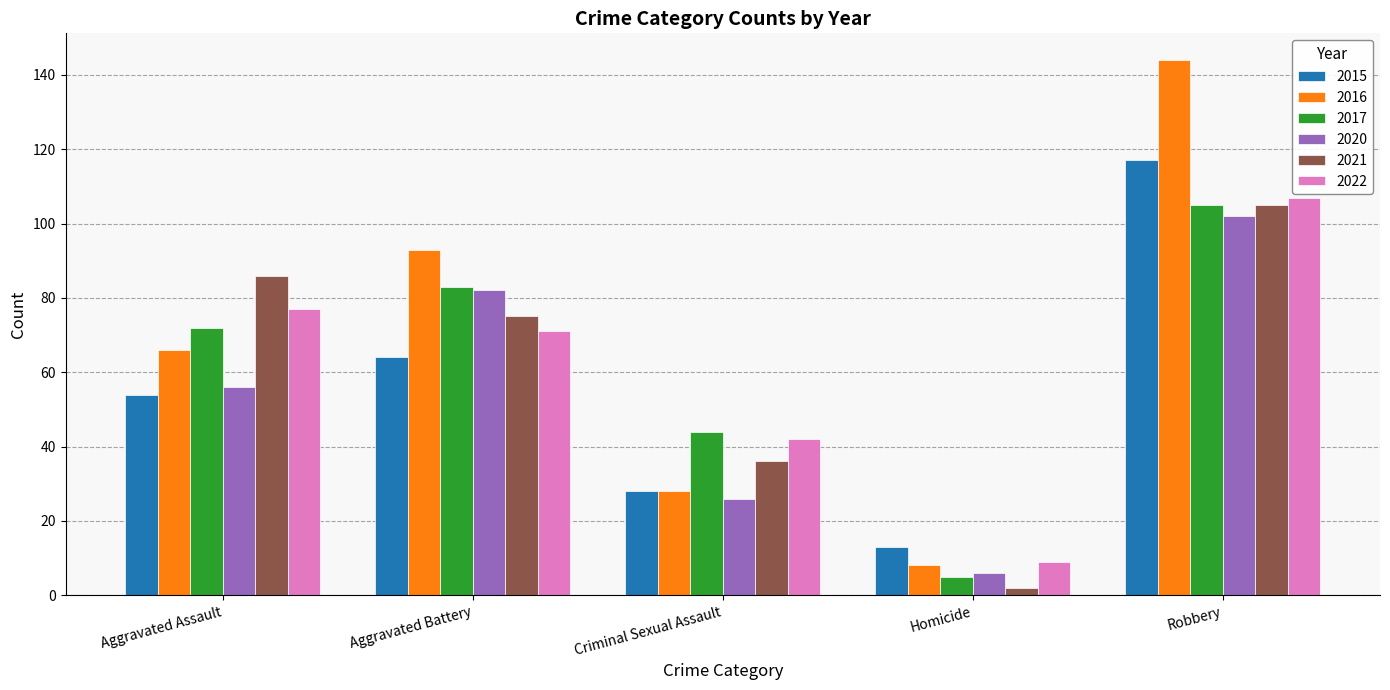

What is the difference between the 2015 values at Criminal Sexual Assault and Robbery?

89